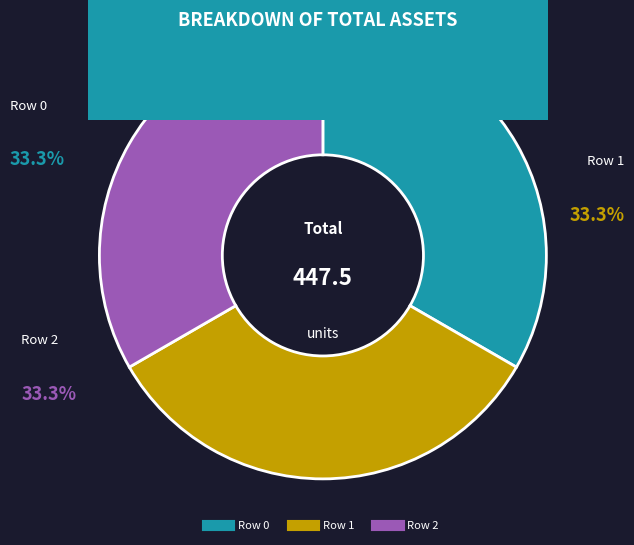

Approximately how many times larger is the value at Row 0 compared to Row 1?

1.0